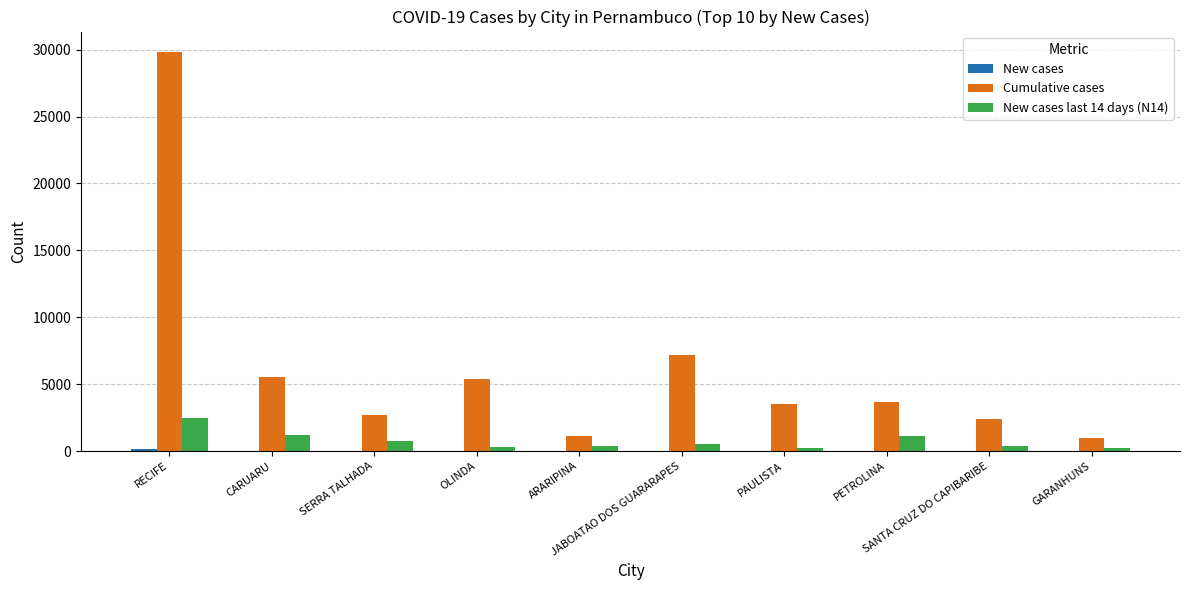

What is the greatest value displayed?

29860